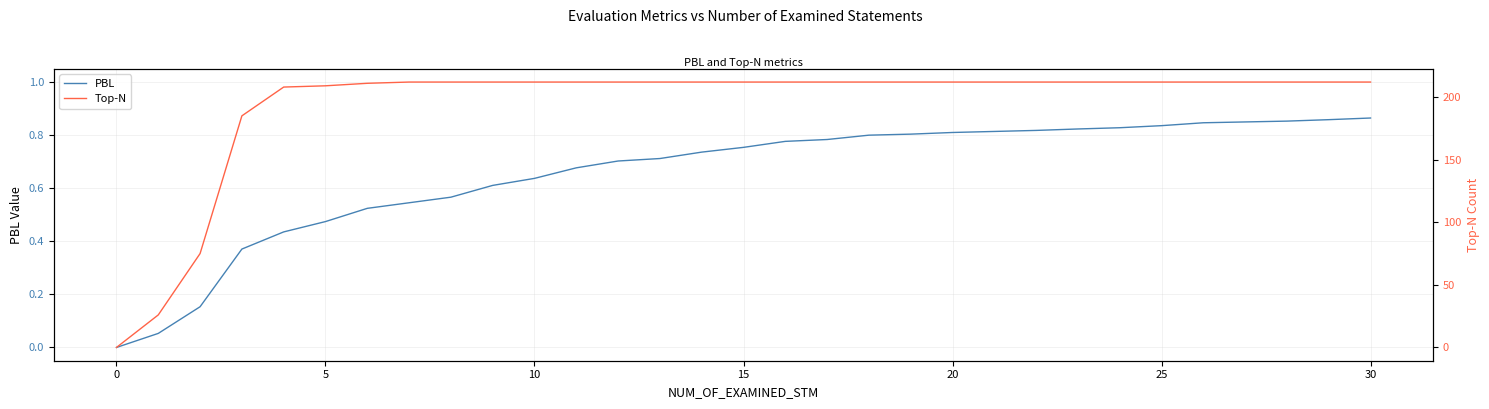

What is the average value of the Top-N series?

193.6